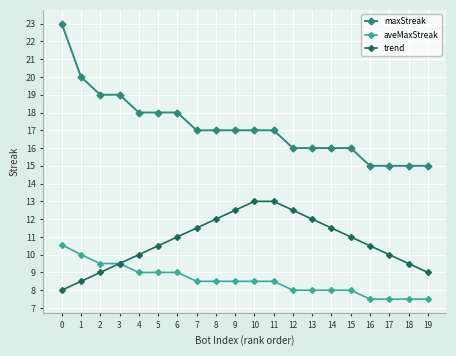

Between 1 and 6, which series saw the biggest shift?

trend